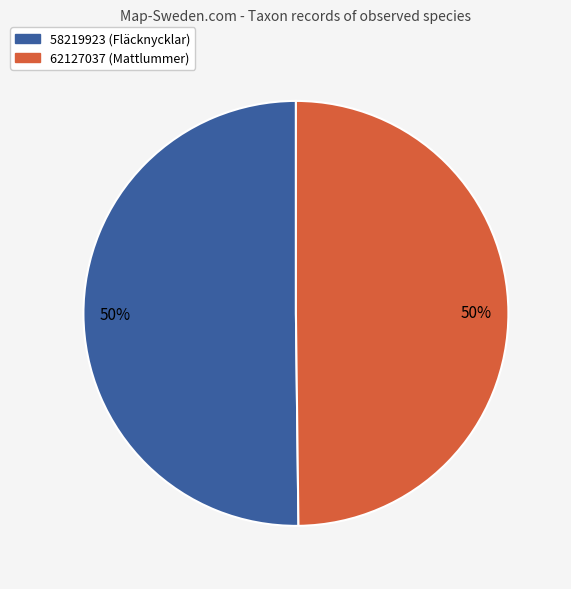

To the nearest percent, what portion does 62127037 represent?

50%